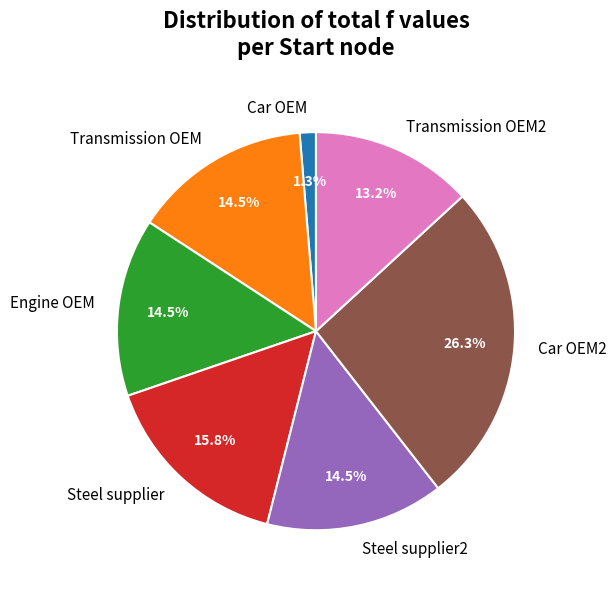

Is there any slice that represents more than half of the pie?

No